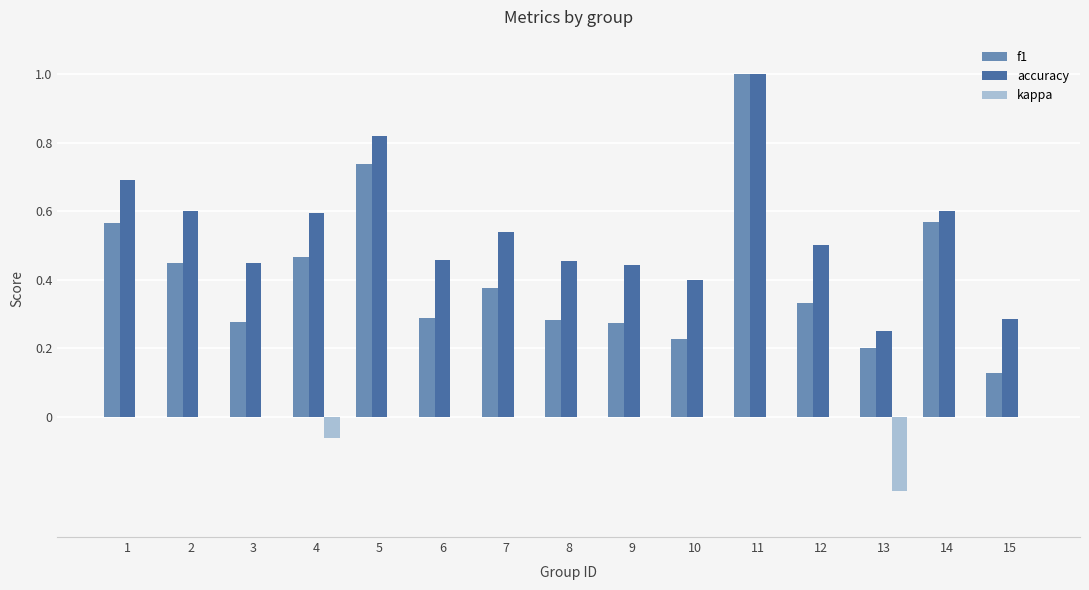

Which series has the largest total across all categories?

accuracy